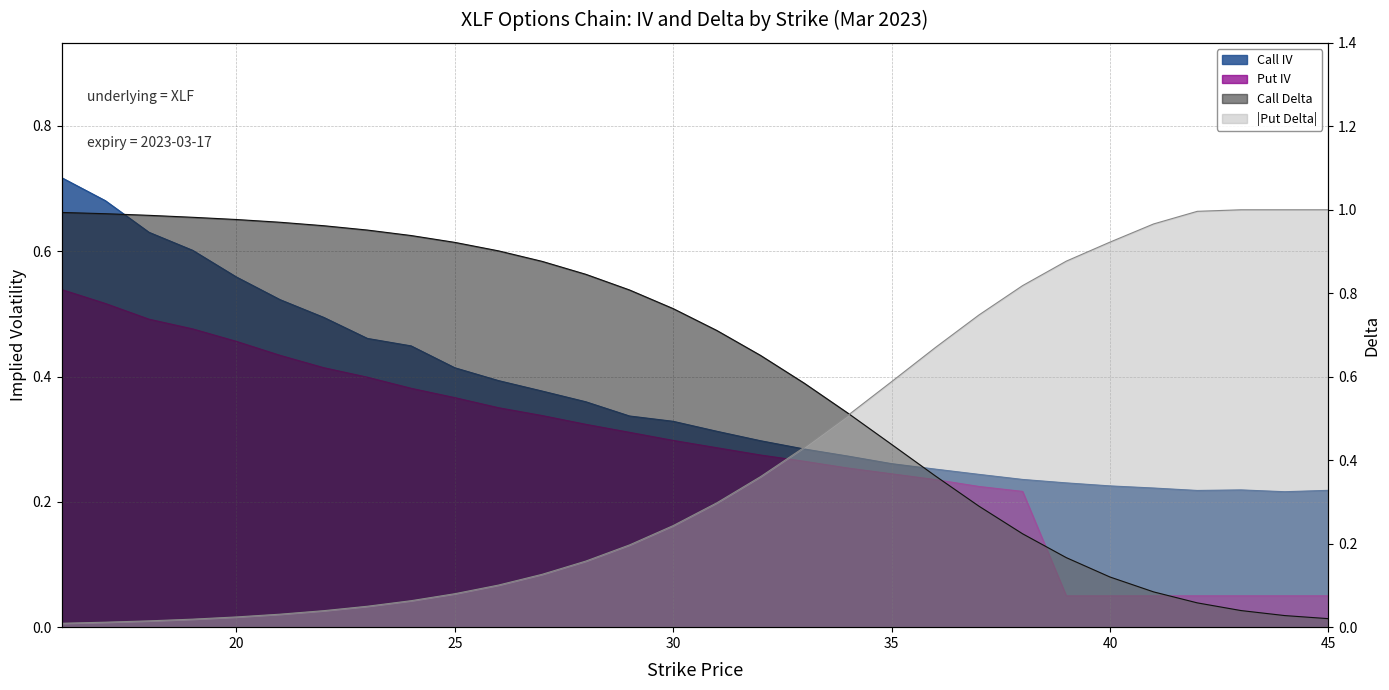

What is the sum of all Put Delta values?

12.4